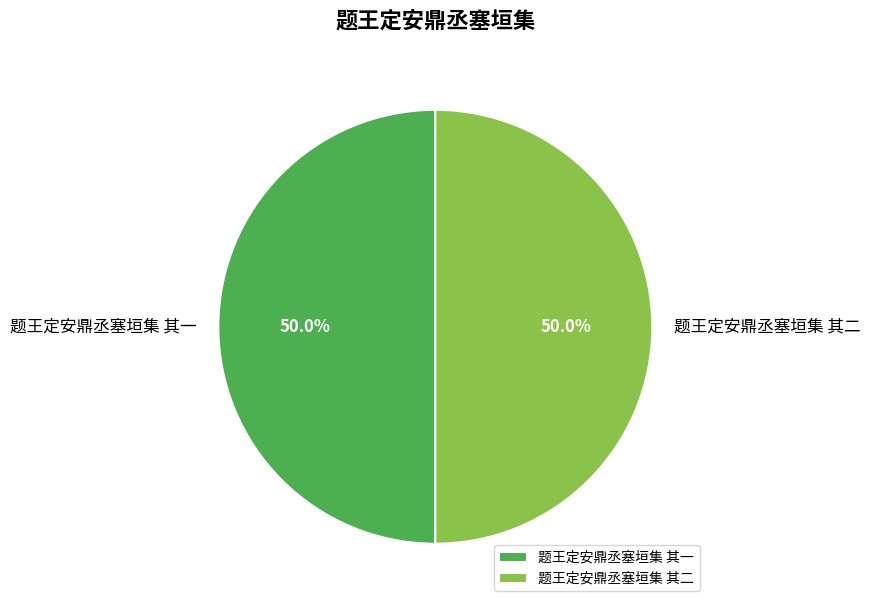

What is the ratio of the value at 题王定安鼎丞塞垣集 其一 to the value at 题王定安鼎丞塞垣集 其二?

1.0